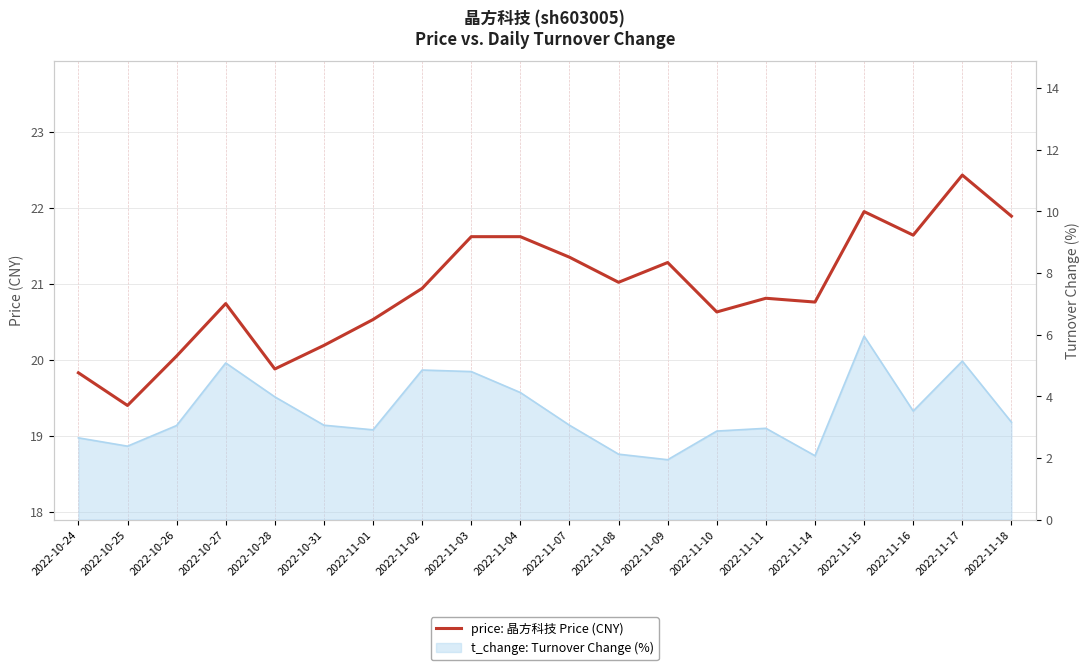

How many points are higher than both their immediate neighbors (excluding endpoints)?

5